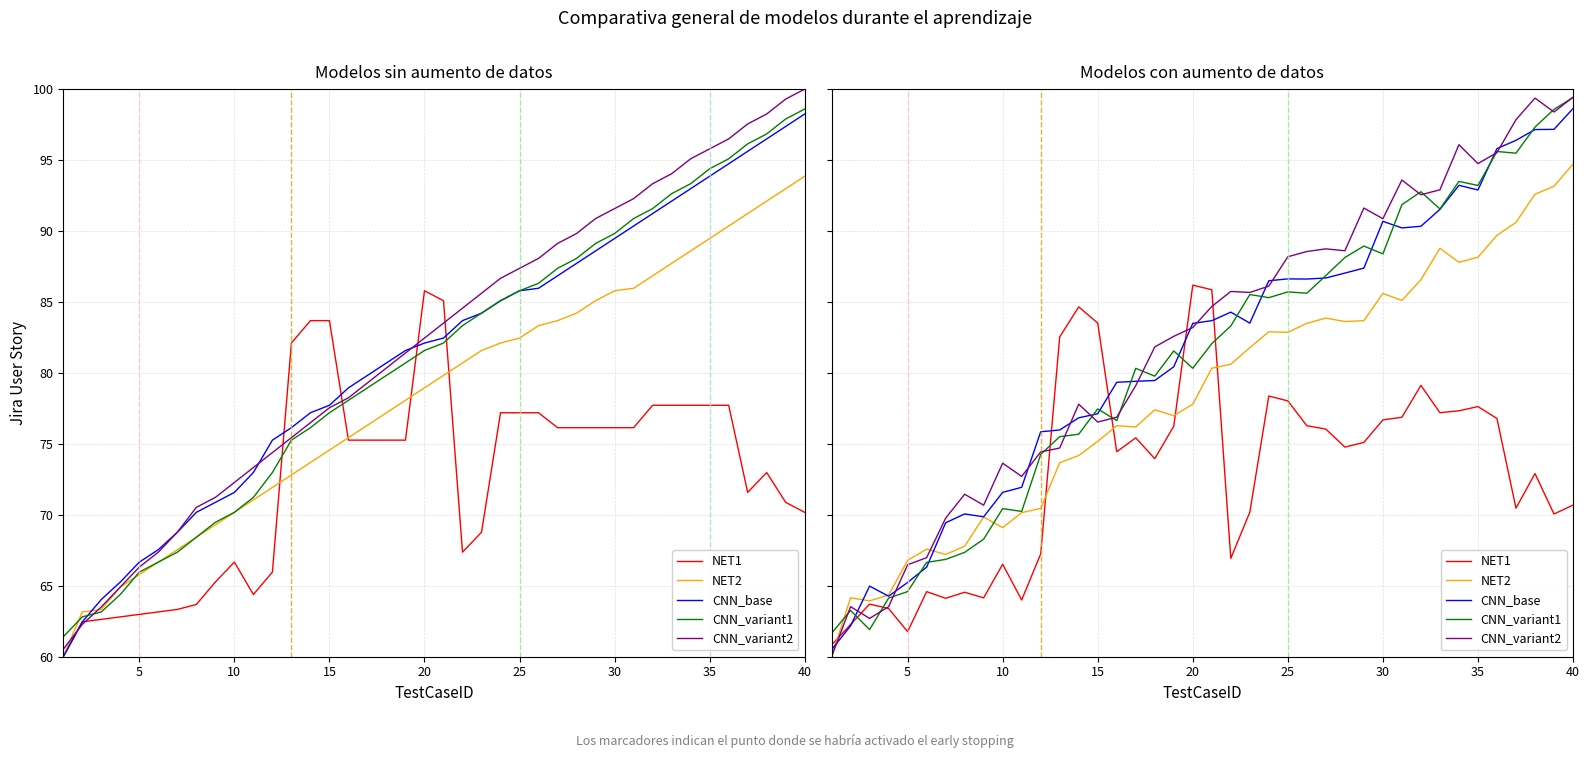

Is this an area chart (filled region under the line)?

No